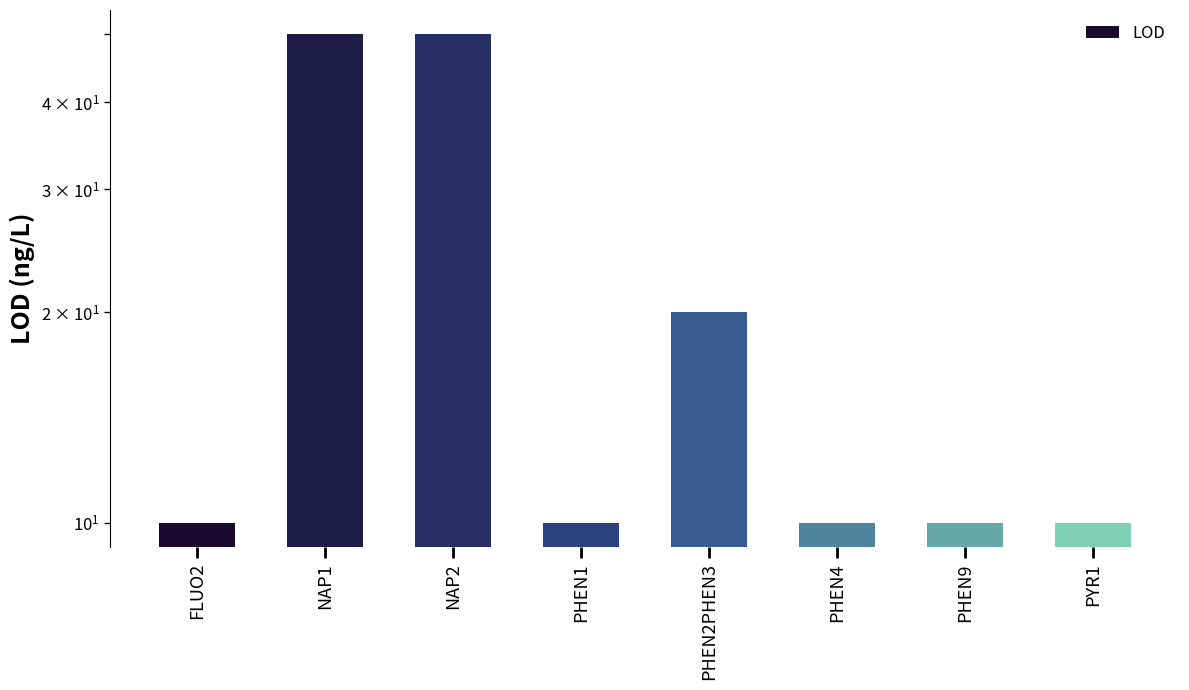

What is the value of the 6th bar from the left?

10